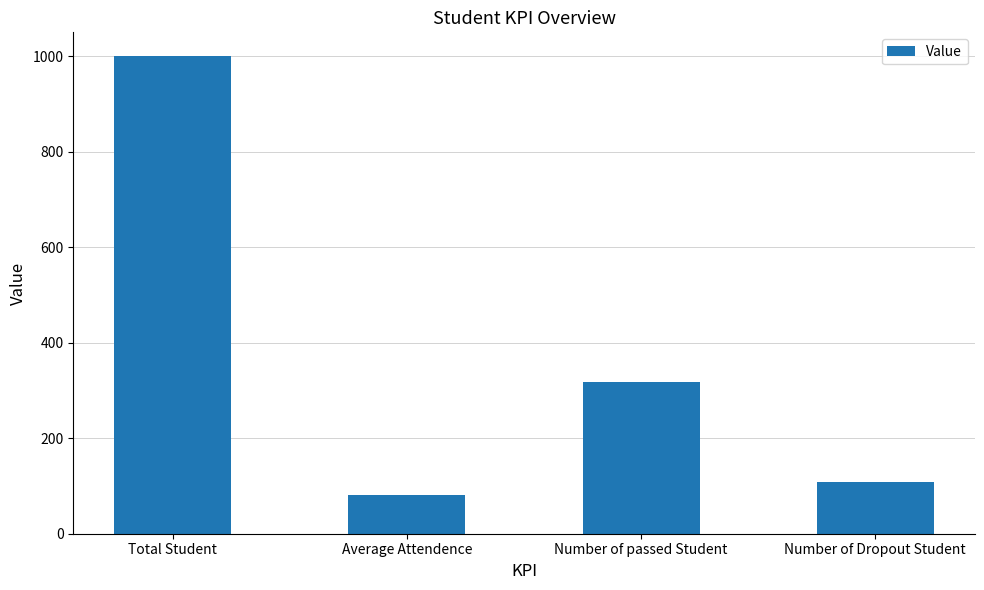

At which label does the data first exceed 318?

Total Student